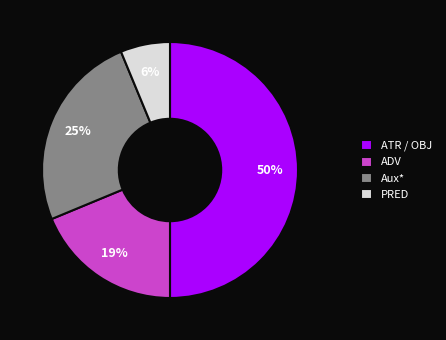

The ATR / OBJ slice represents 50% of the pie. True or false?

True